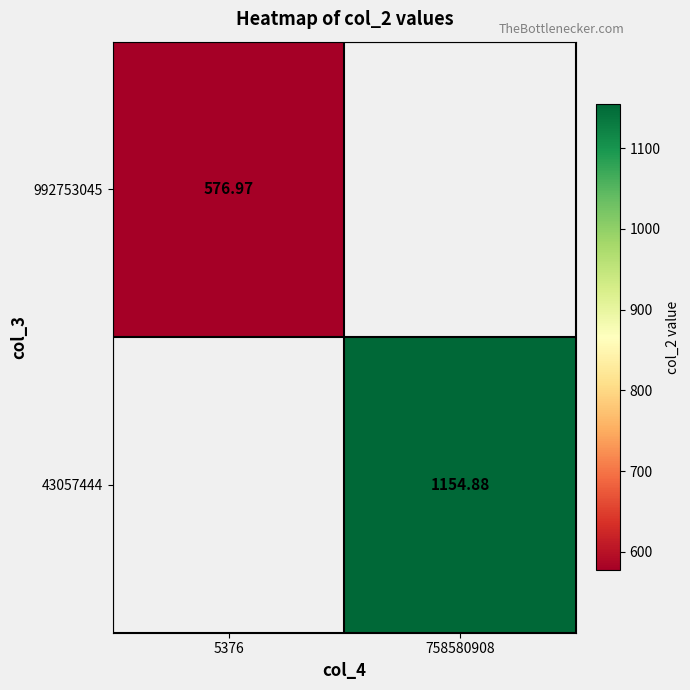

How many series are shown in this chart?

2